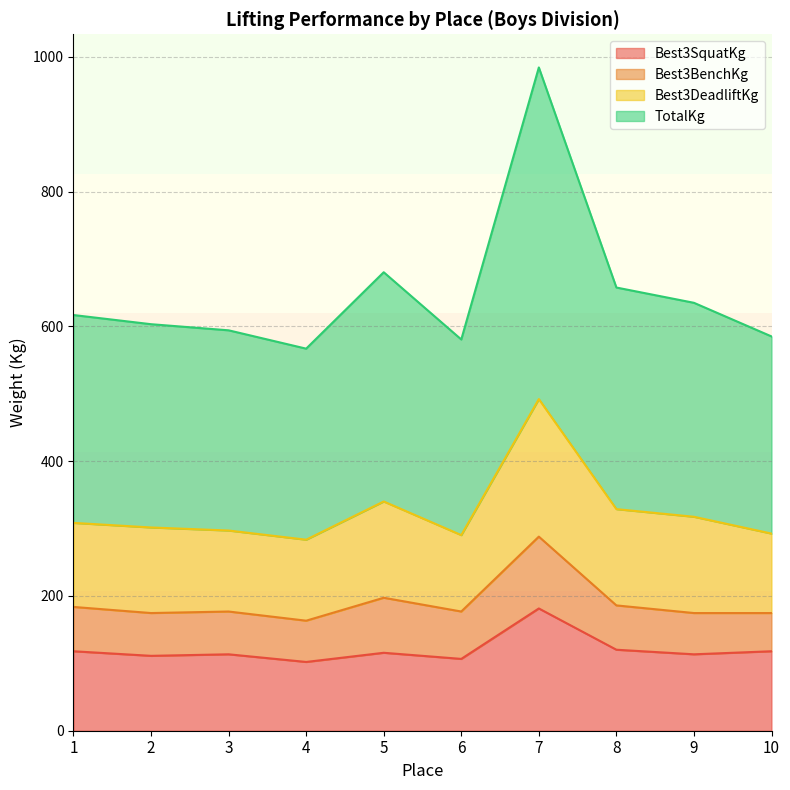

How many values in the Best3SquatKg series exceed 115?

5